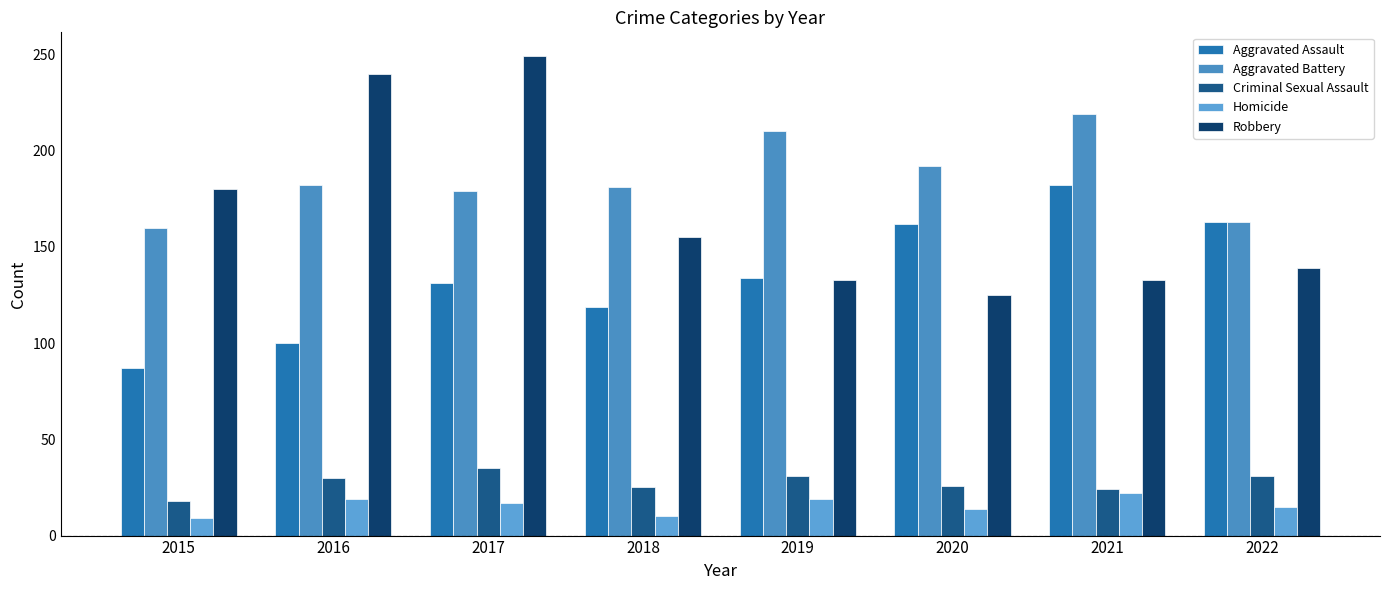

The value of Aggravated Assault at 2016 is 100. True or false?

True